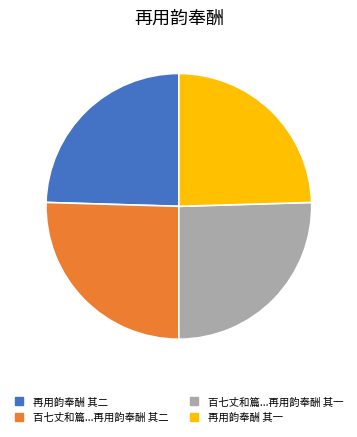

Does any single category account for the majority?

No